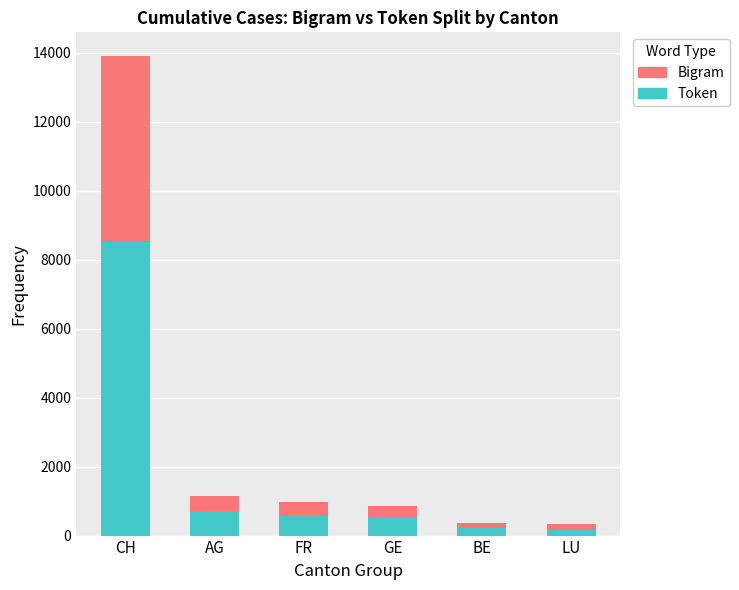

What is the greatest value displayed?

13902